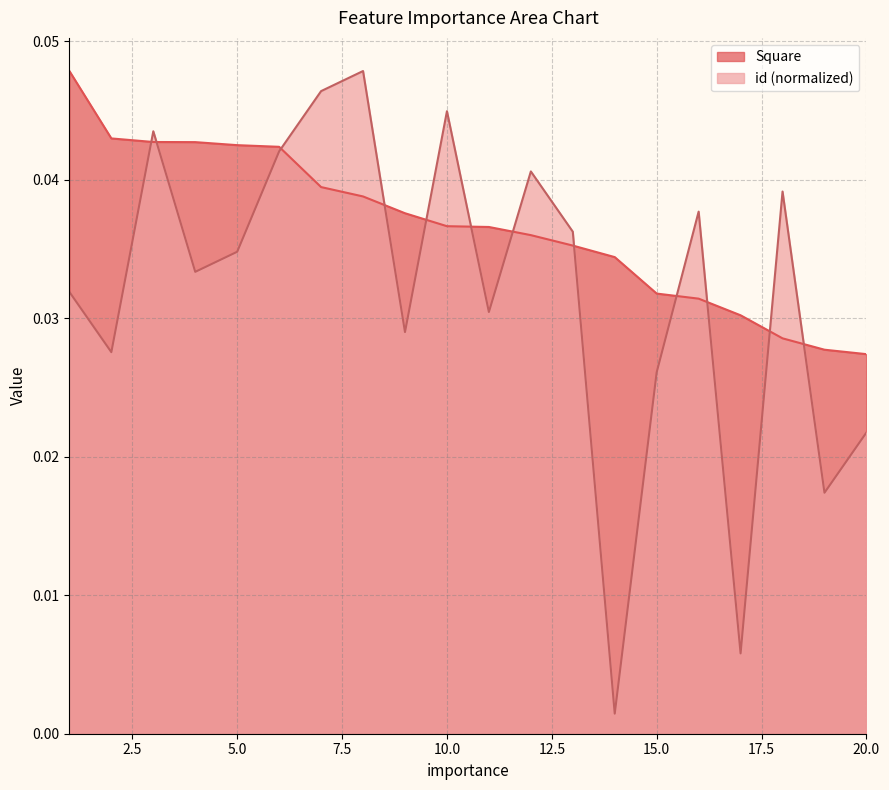

True or false: Square has a value of 0.0 at 16.

True